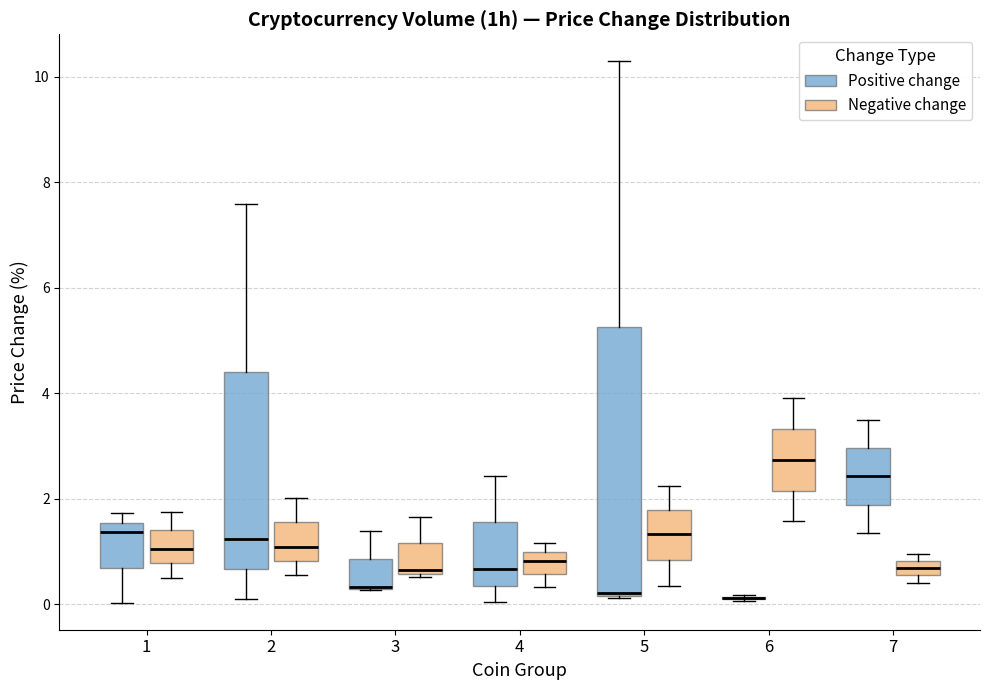

Which box is the tallest, from its lower edge to its upper edge?

5 (Positive change)